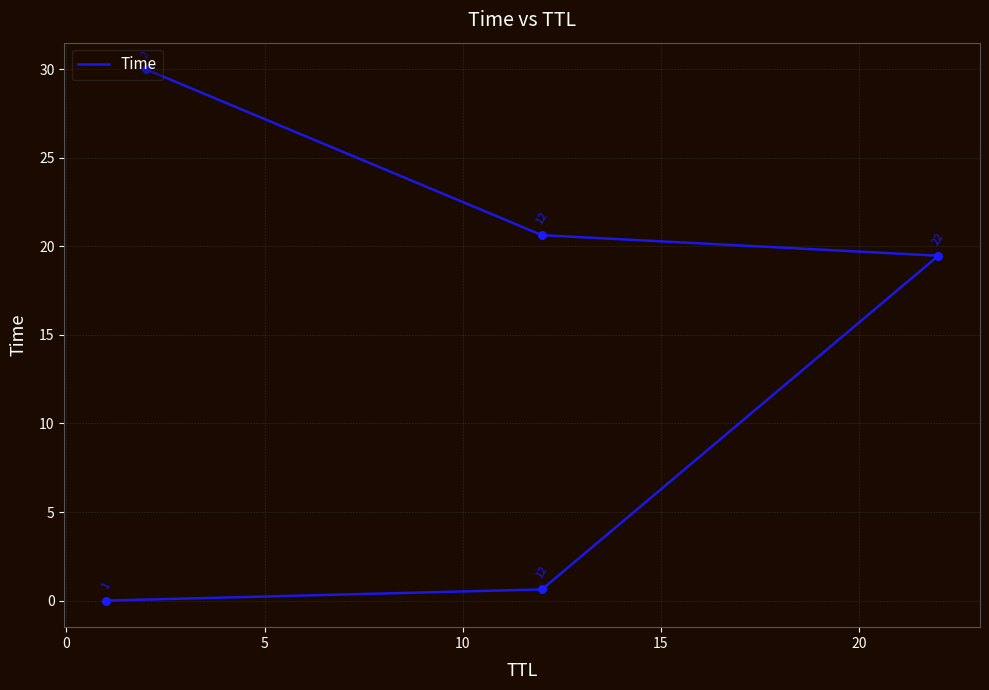

Between 10 and 5, which is larger?

10